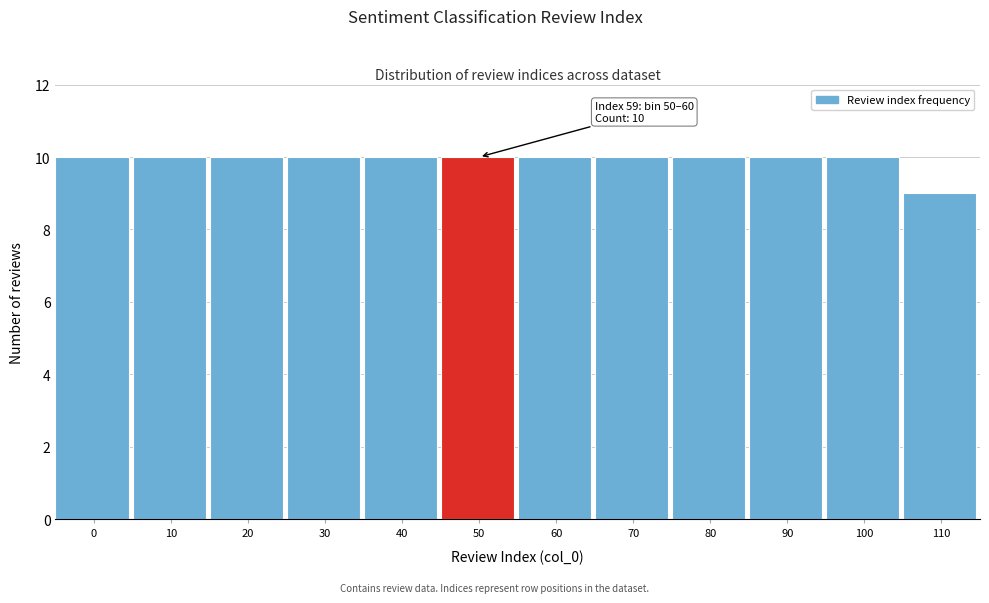

Reading left to right, what are all the values shown in this chart?

0=10	10=10	20=10	30=10	40=10	50=10	60=10	70=10	80=10	90=10	100=10	110=9